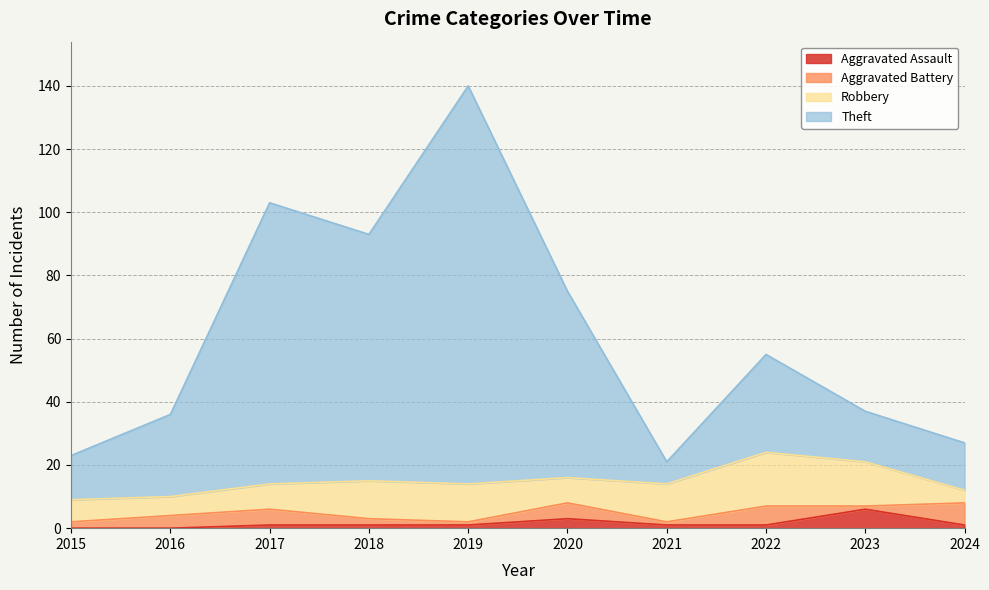

What is the total value across all series at 2019?

140